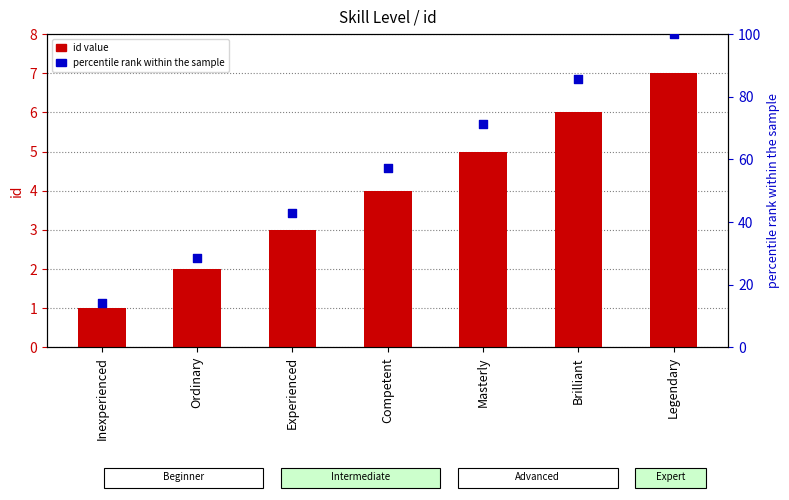

What are all the series names shown in the legend?

id, percentile rank within the sample